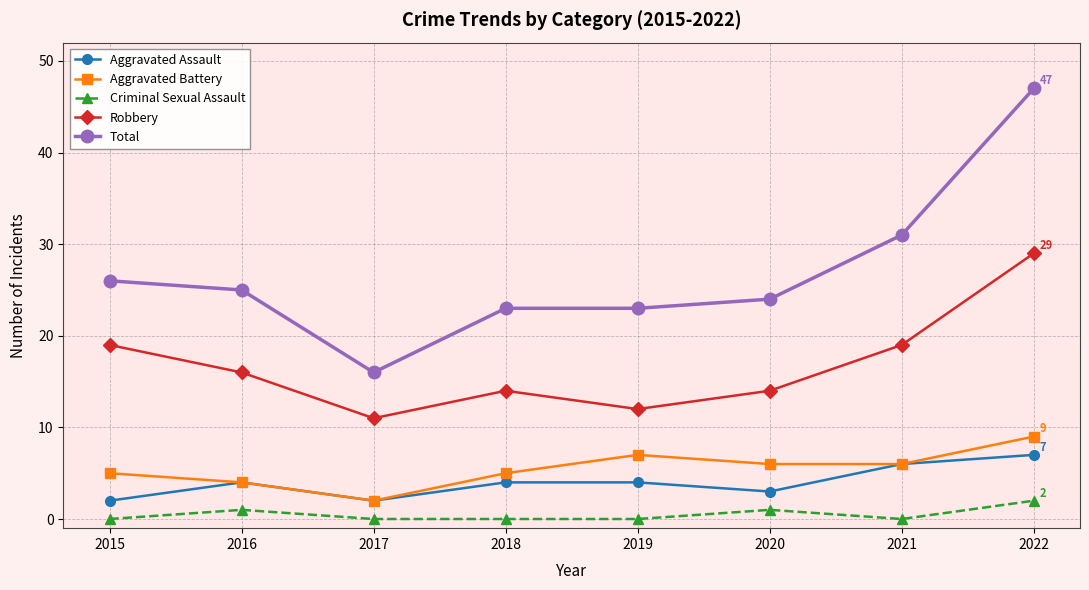

True or false: Aggravated Battery has a value of 7 at 2019.

True